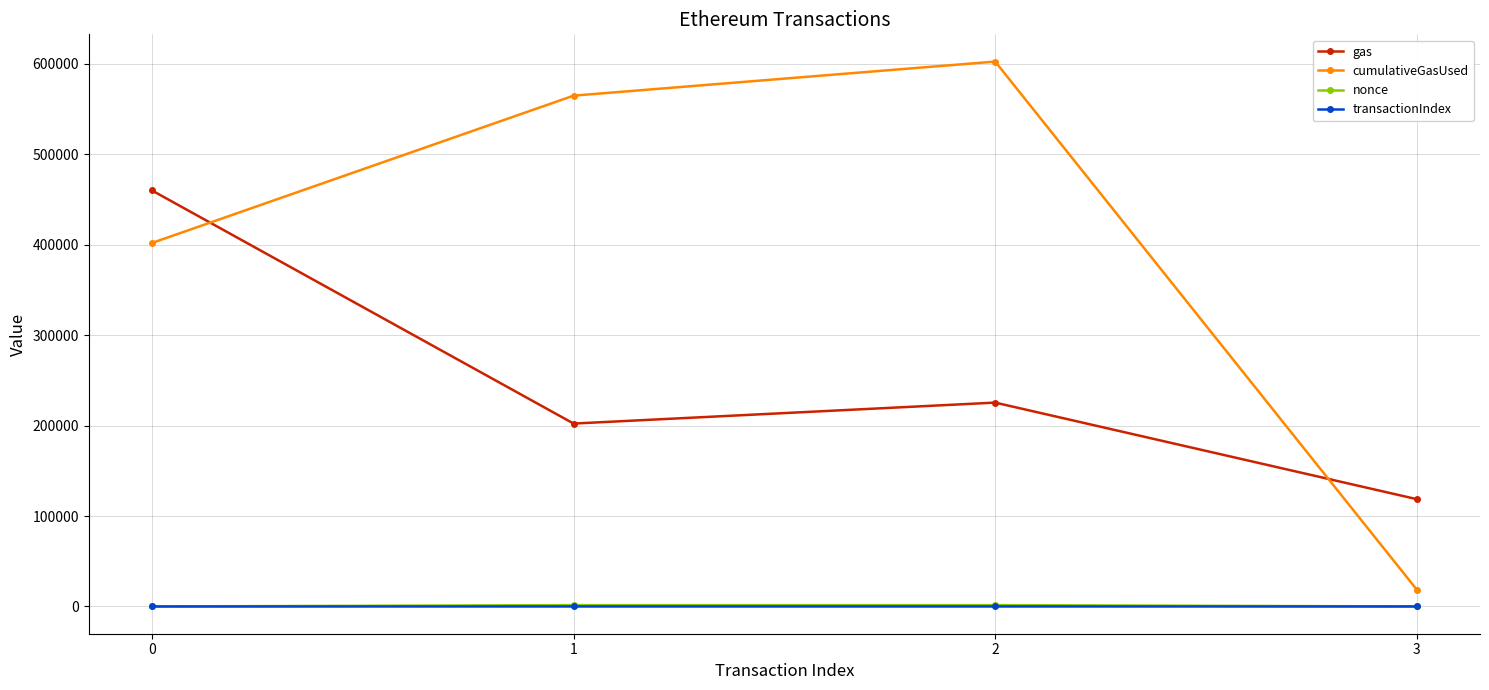

List the labels in order of cumulativeGasUsed value, largest first.

2, 1, 0, 3